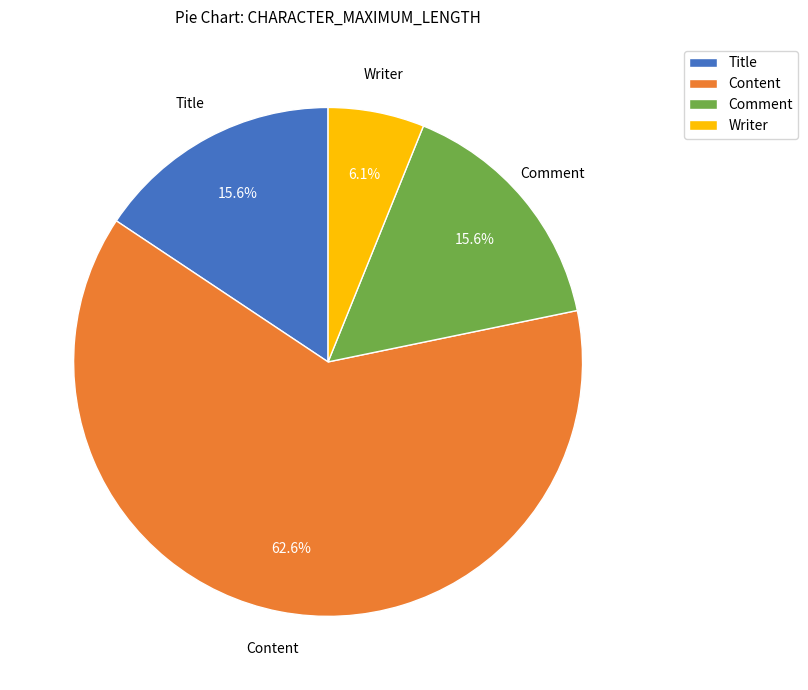

True or false: Content accounts for 63% of the total.

True